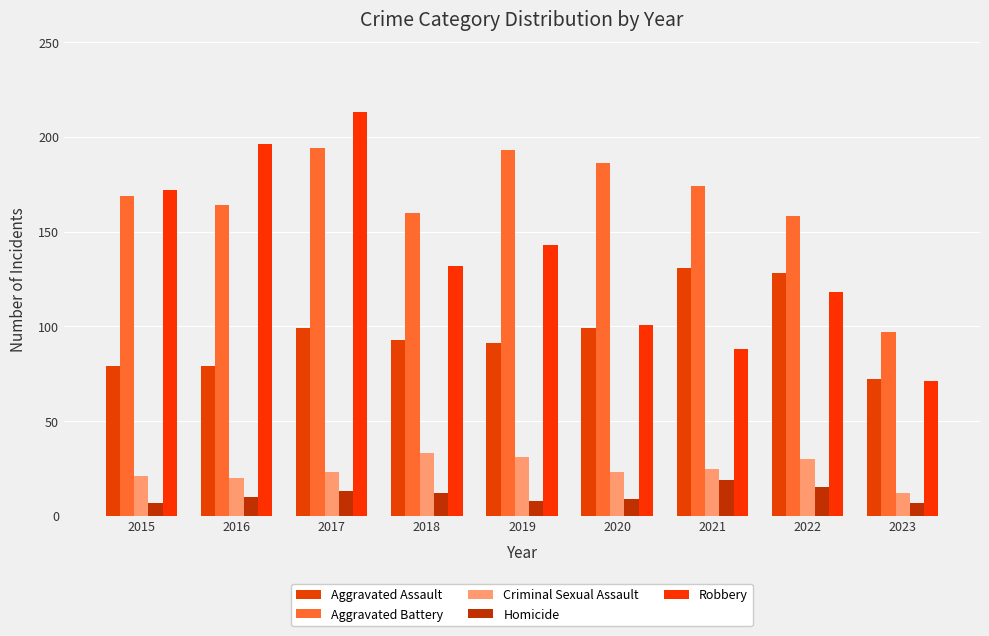

Rank the series at 2017 from highest to lowest value.

Robbery, Aggravated Battery, Aggravated Assault, Criminal Sexual Assault, Homicide